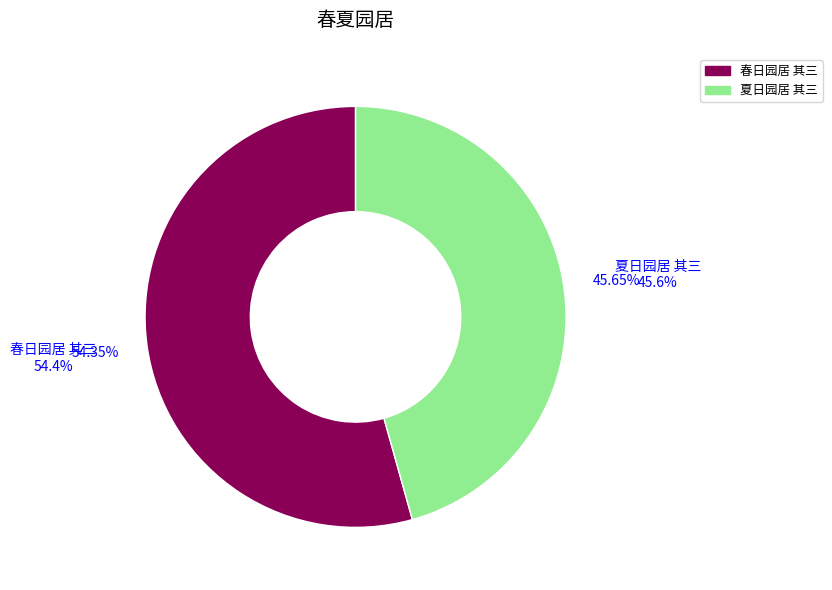

Which has a higher value, 春日园居 其三 or 夏日园居 其三?

春日园居 其三